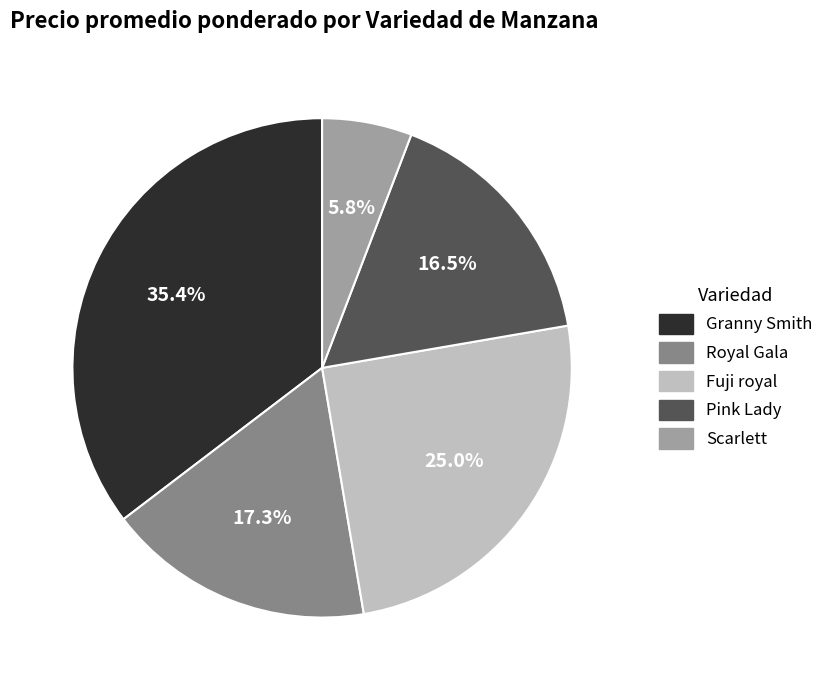

To the nearest percent, what is the difference between the largest and smallest slice percentages?

30%